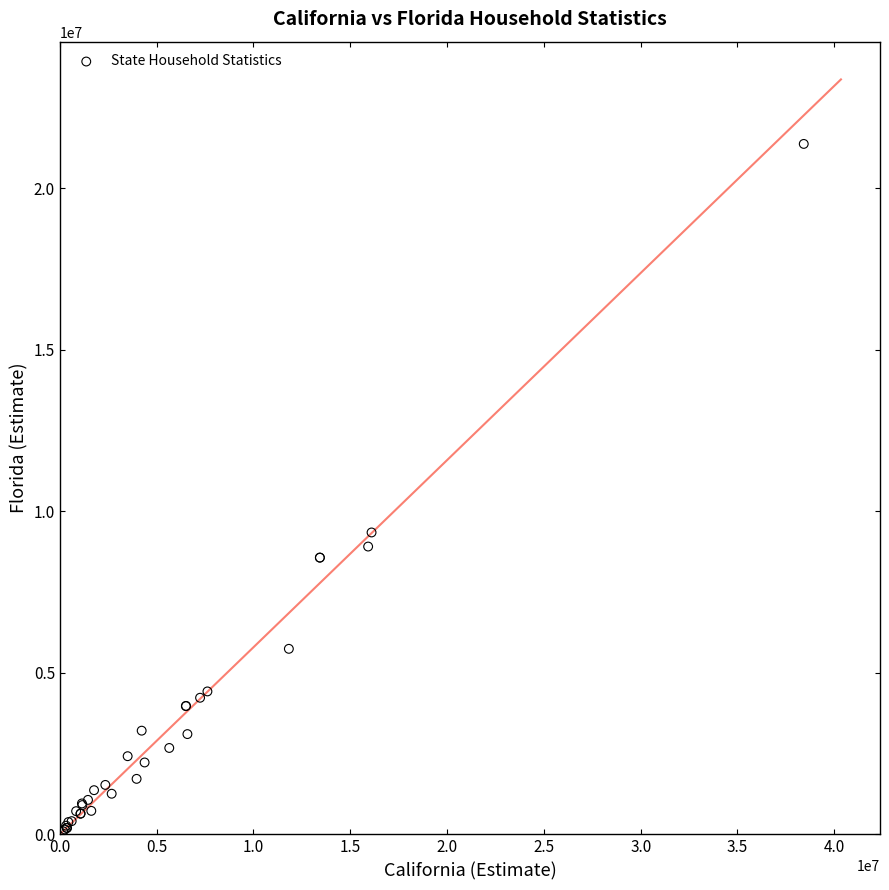

What Y value in the scatter plot is closest to 10731665?

9343870